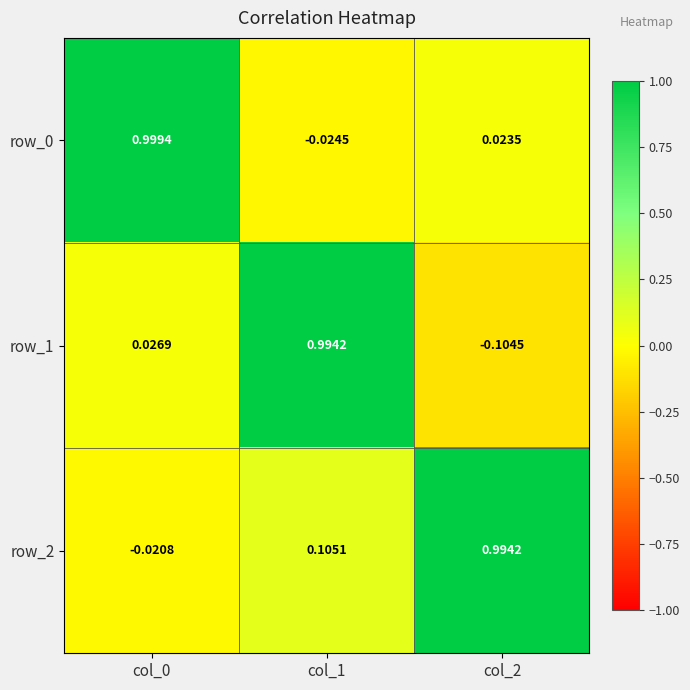

The value of row_1 at col_0 is 0.0. True or false?

True